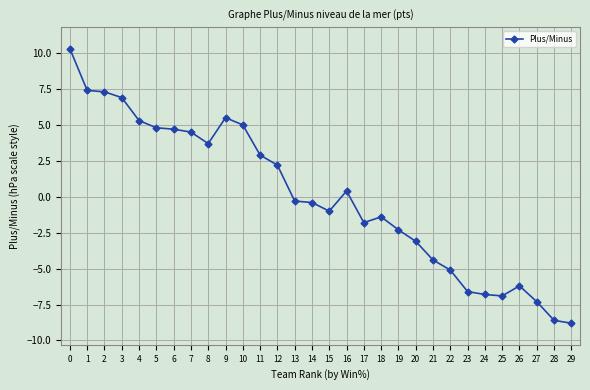

Reading right to left, list all the values displayed in this chart.

29=-8.8	28=-8.6	27=-7.3	26=-6.2	25=-6.9	24=-6.8	23=-6.6	22=-5.1	21=-4.4	20=-3.1	19=-2.3	18=-1.4	17=-1.8	16=0.4	15=-1.0	14=-0.4	13=-0.3	12=2.2	11=2.9	10=5.0	9=5.5	8=3.7	7=4.5	6=4.7	5=4.8	4=5.3	3=6.9	2=7.3	1=7.4	0=10.3